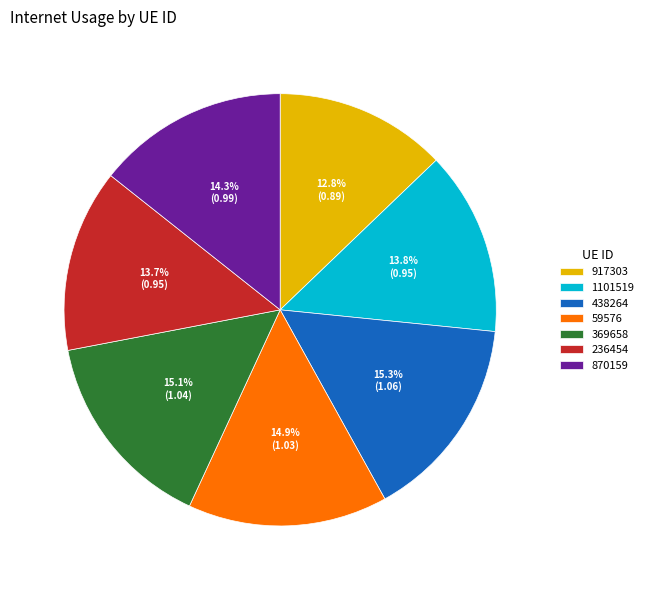

Which slice is the smallest?

917303